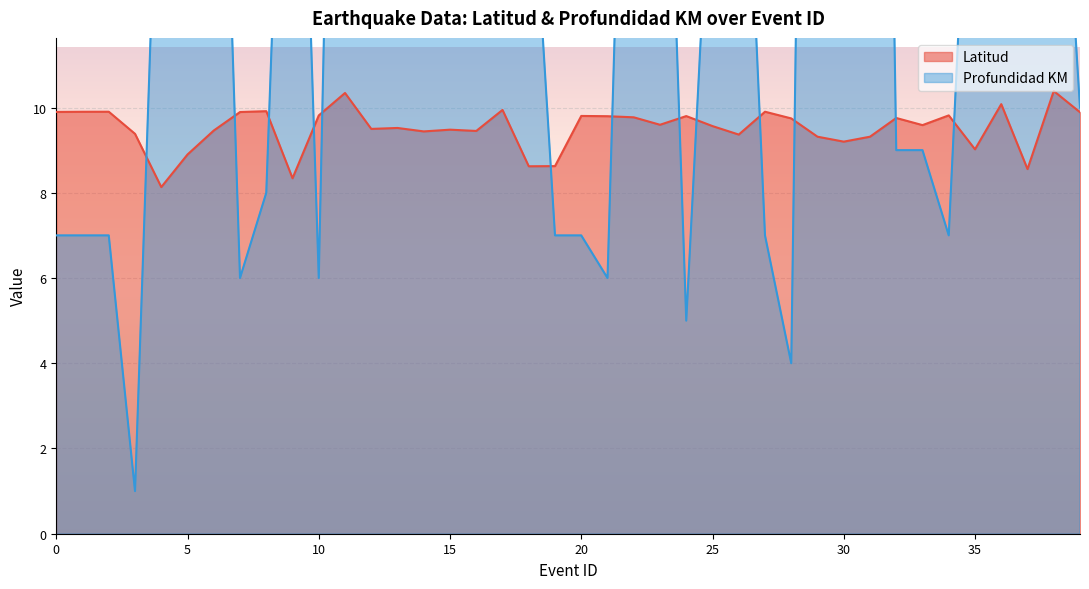

At which label does Profundidad KM first exceed 17?

4